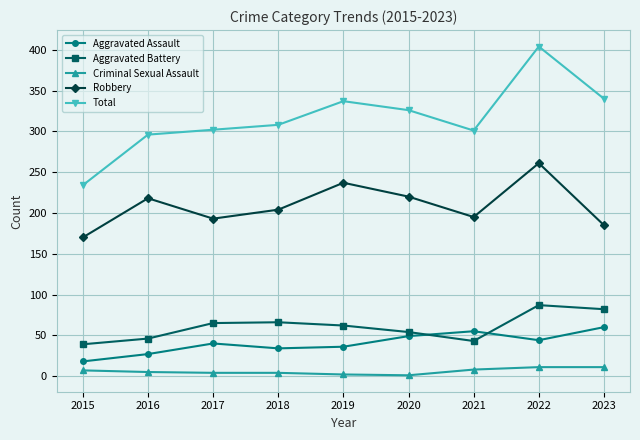

In Aggravated Battery, how many points are lower than both neighbors (excluding endpoints)?

1